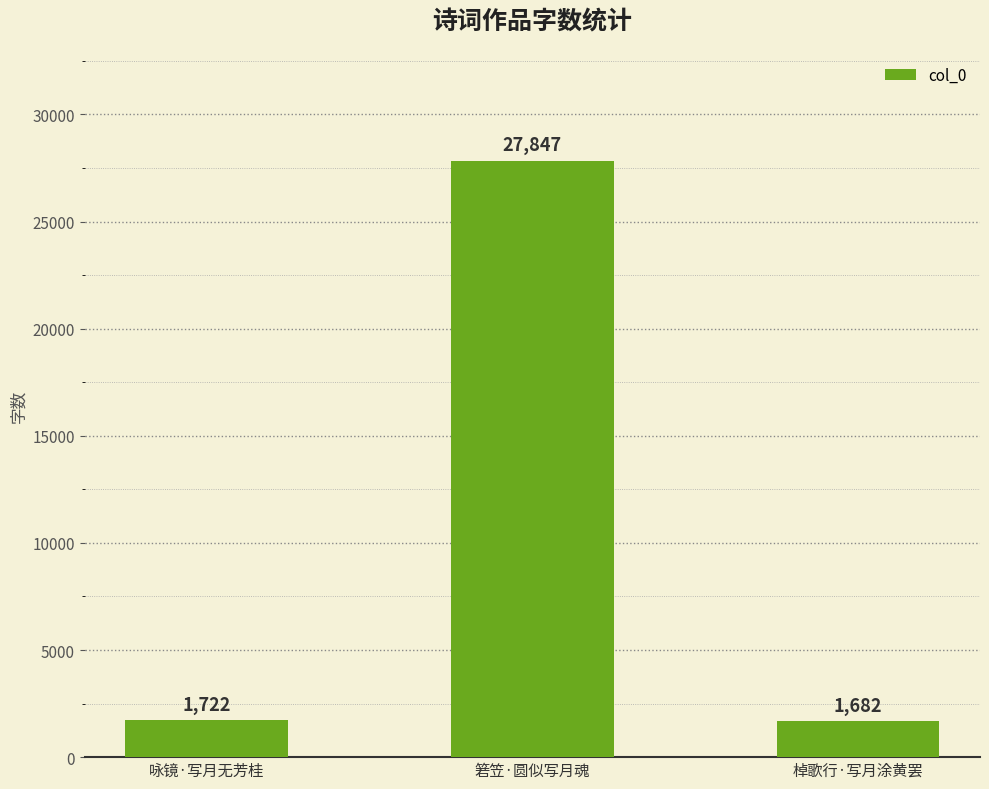

What is the average value?

10417